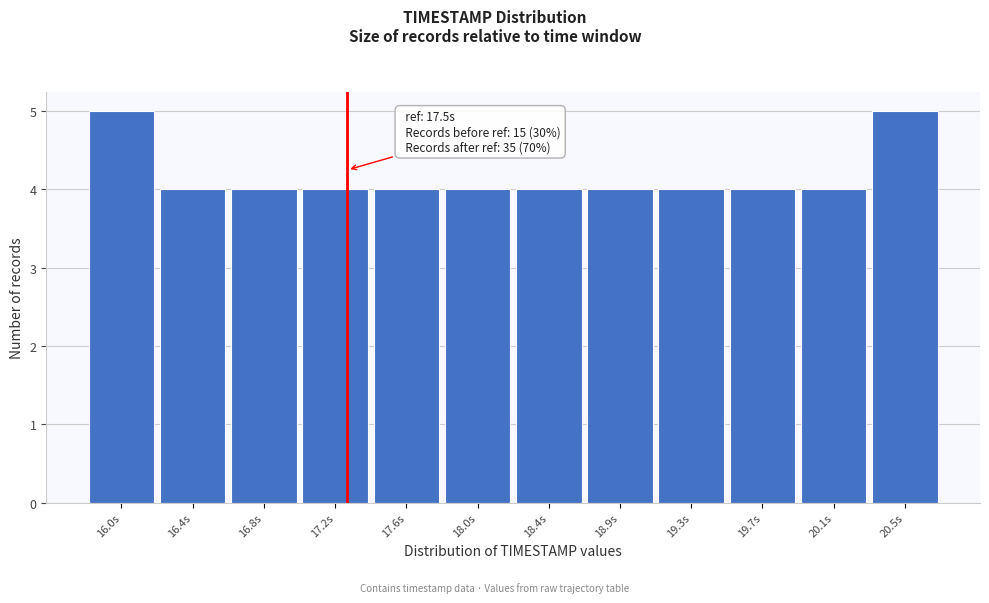

Reading left to right, what are all the values shown in this chart?

16.0s=5	16.4s=4	16.8s=4	17.2s=4	17.6s=4	18.0s=4	18.4s=4	18.9s=4	19.3s=4	19.7s=4	20.1s=4	20.5s=5